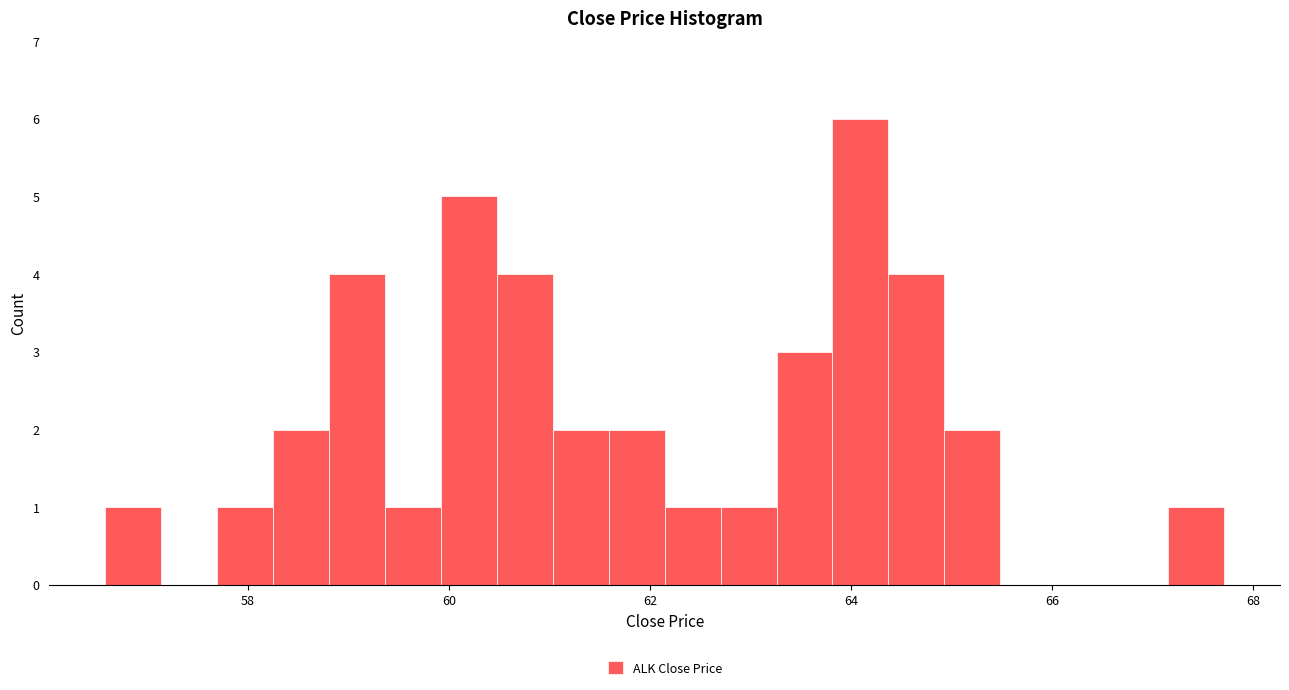

Around what value on the x-axis is the tallest bar? Give the approximate position of its centre, as read against the axis.

64.0